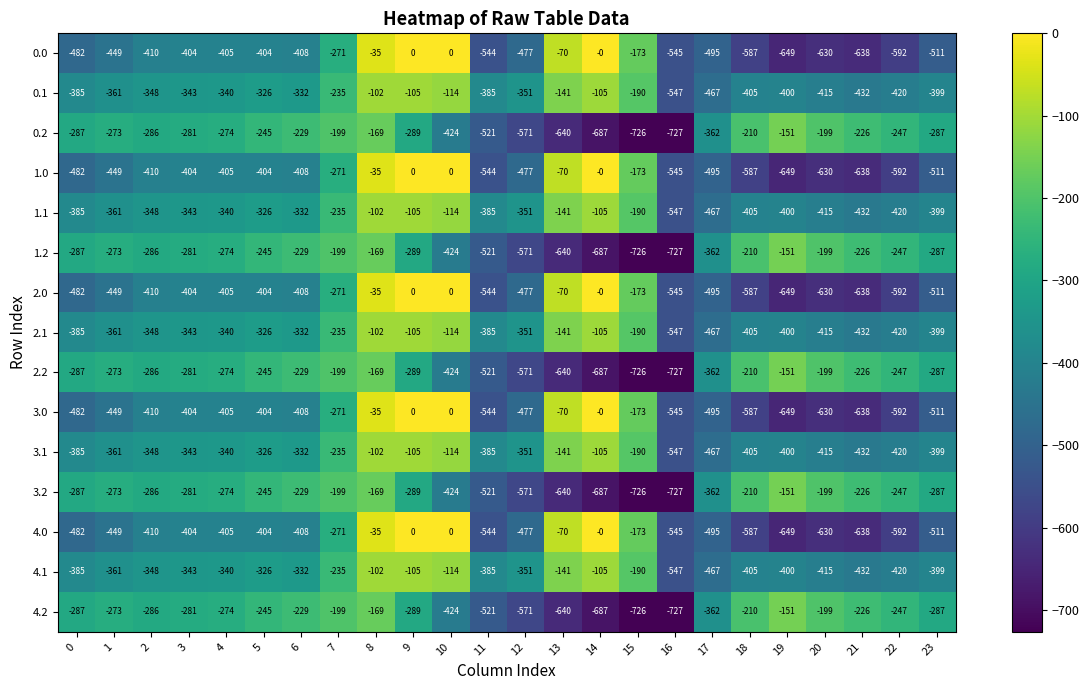

At which label is 2.2 closest to -439?

10